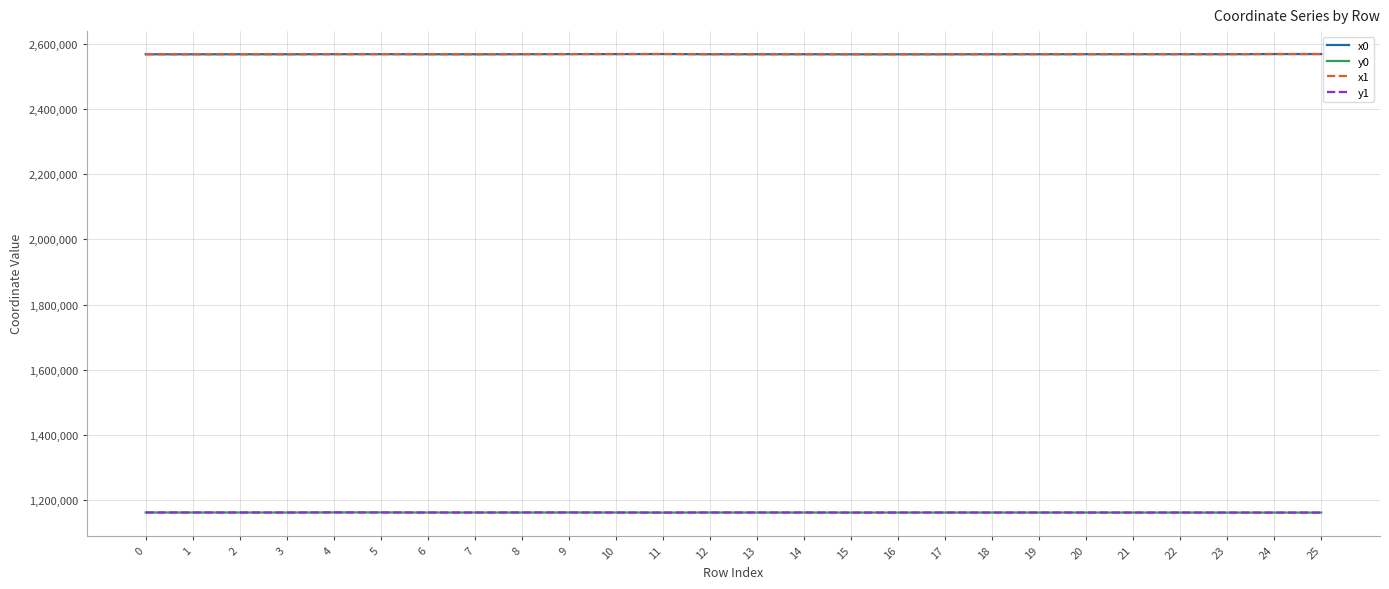

How many categories are shown in the chart?

26